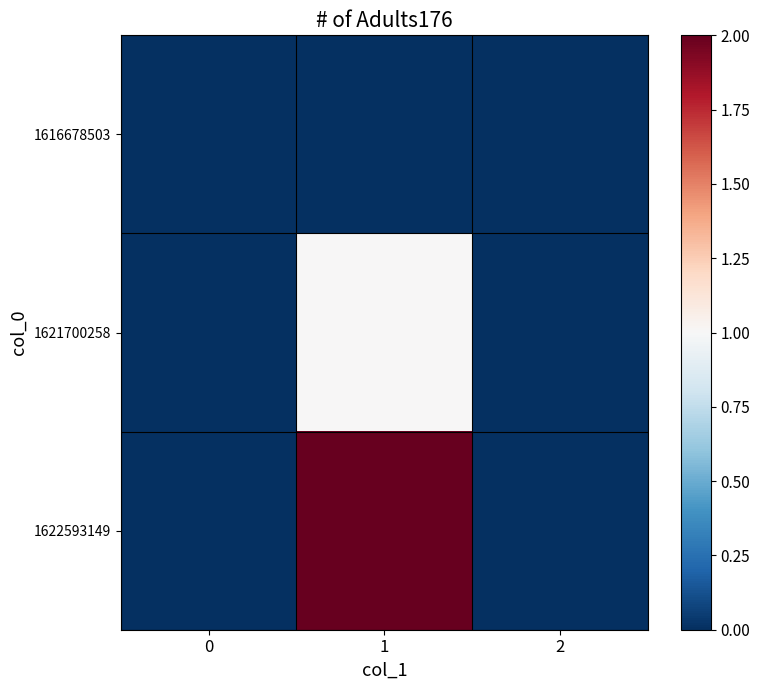

Reading left to right, list all the values displayed in this chart.

1616678503: 0=0	1=0	2=0
1621700258: 0=0	1=1	2=0
1622593149: 0=0	1=2	2=0